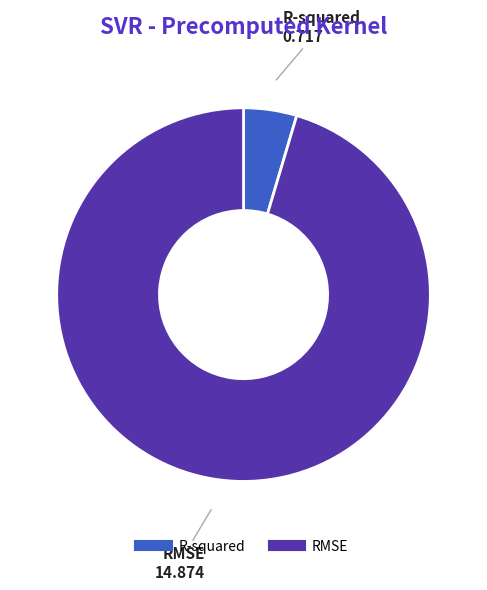

The R-squared slice represents 5% of the pie. True or false?

True